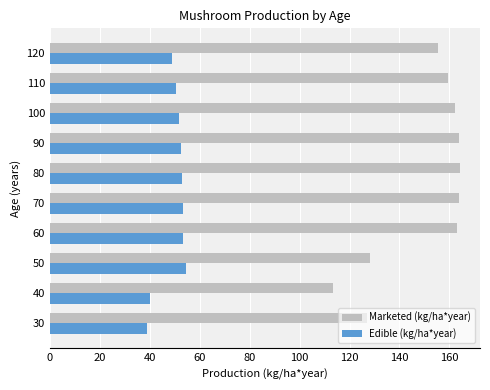

Rank the series by their maximum value, from highest to lowest.

Marketed (kg/ha*year), Edible (kg/ha*year)